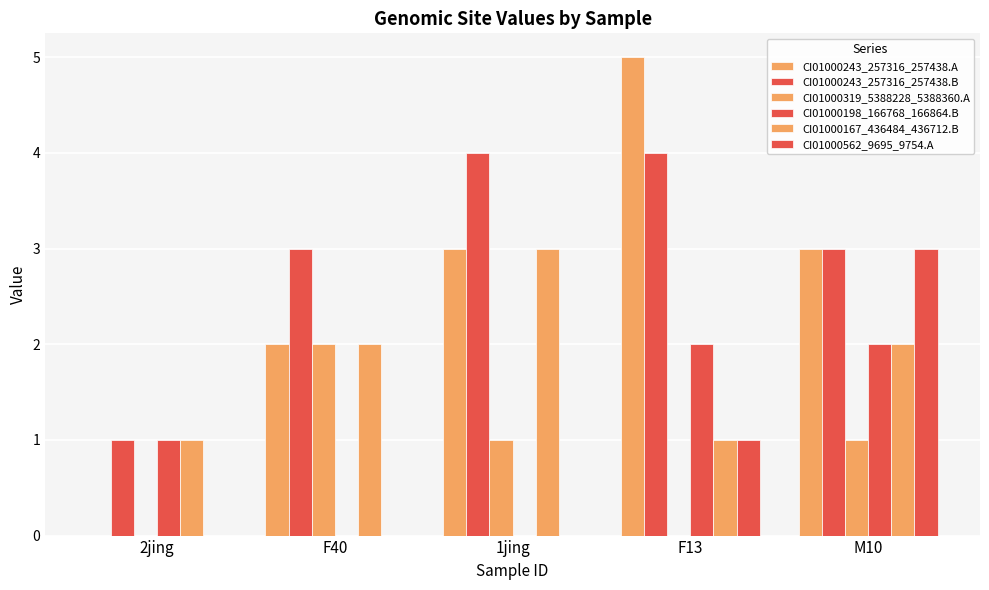

Count the number of categories in the chart.

5